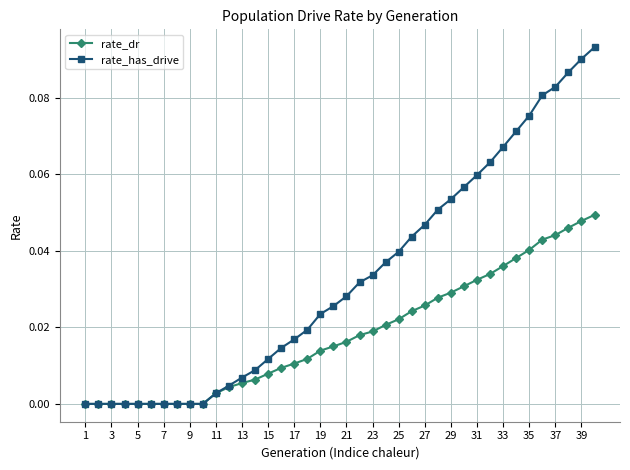

Which series has the largest range (max minus min)?

rate_has_drive